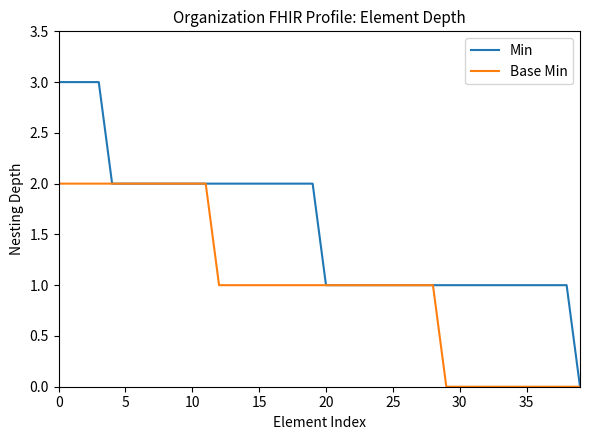

Which series has the largest total across all categories?

Min